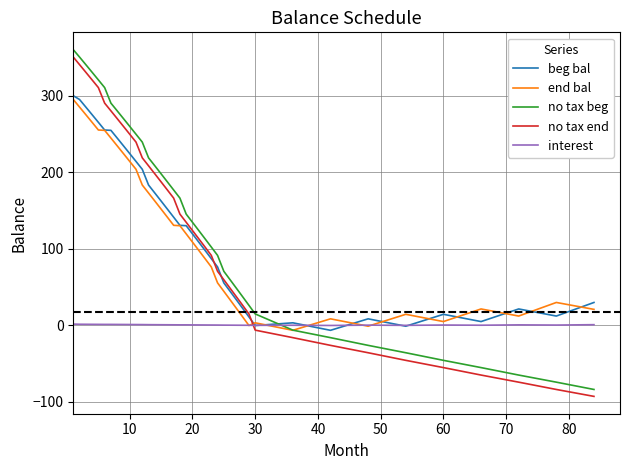

True or false: interest and no tax beg intersect in this chart.

True